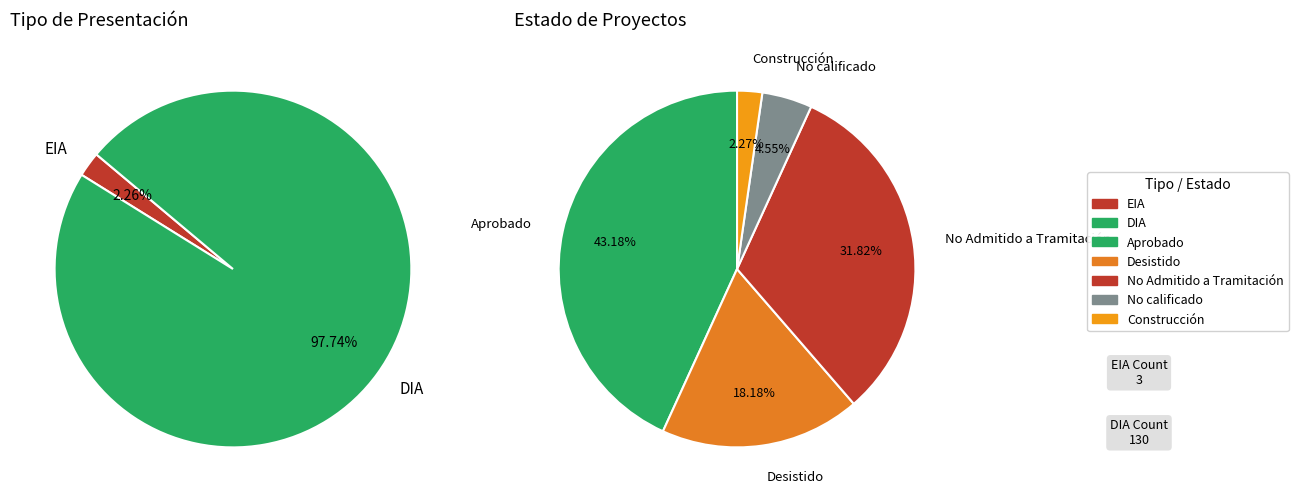

What portion of the pie excludes EIA?

97.7%